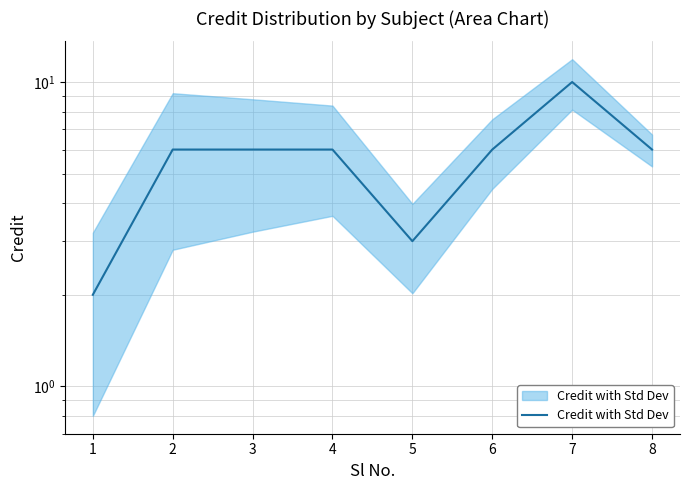

Which label corresponds to the largest value in the chart?

7